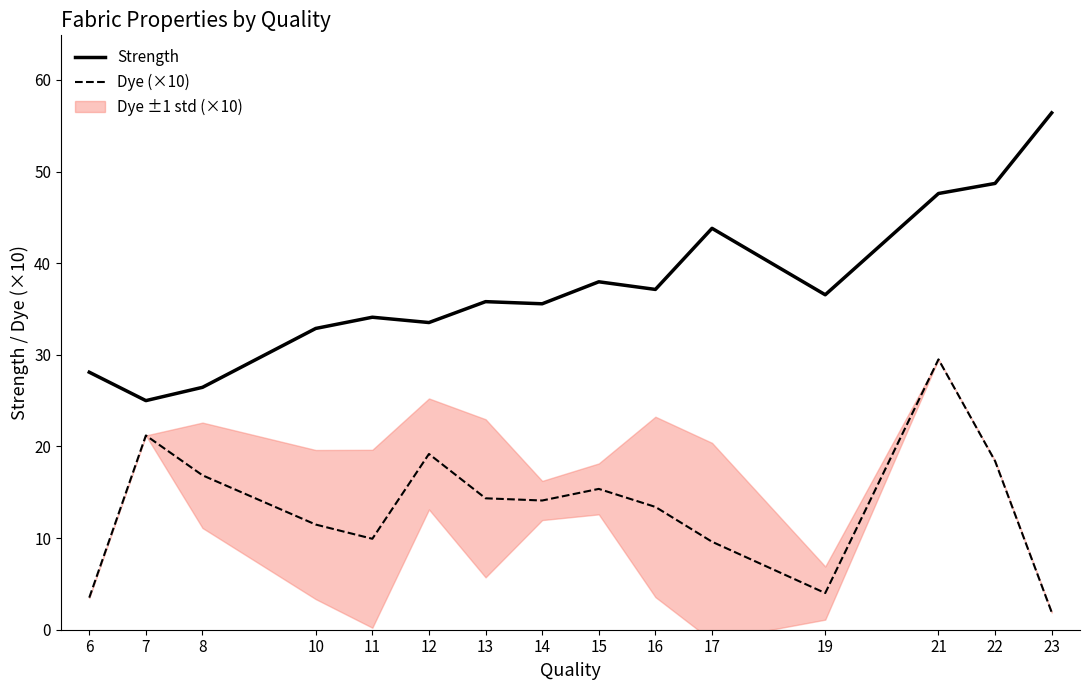

List the series in order of their overall mean, highest first.

Strength, Dye (×10)